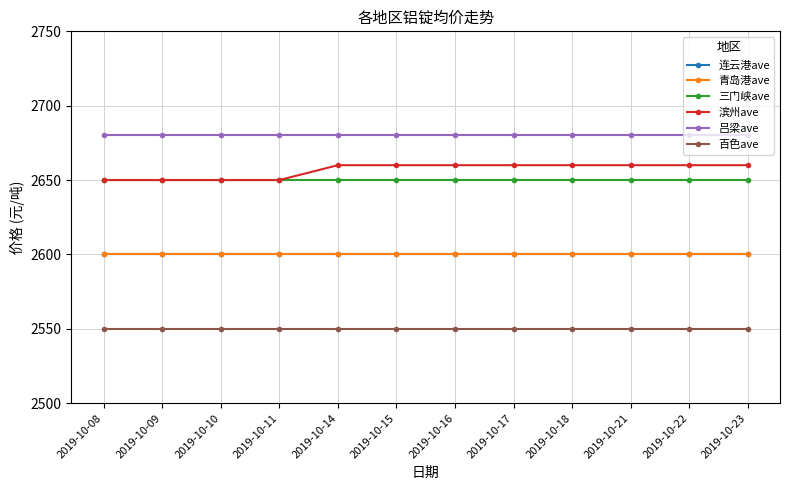

What is the value of the 百色ave point at the 8th from the left?

2550